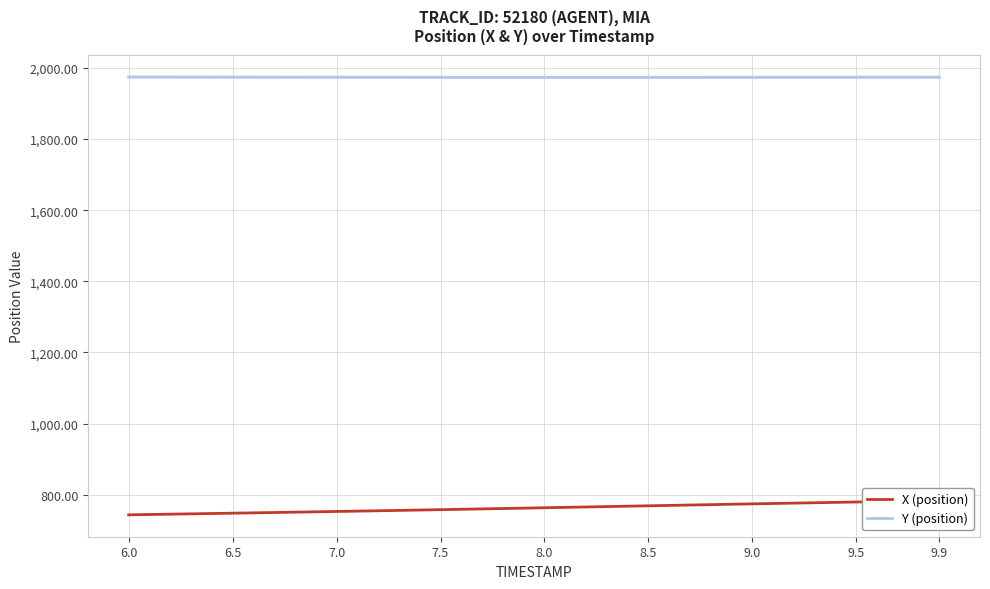

True or false: X (position) and Y (position) cross at least once.

False